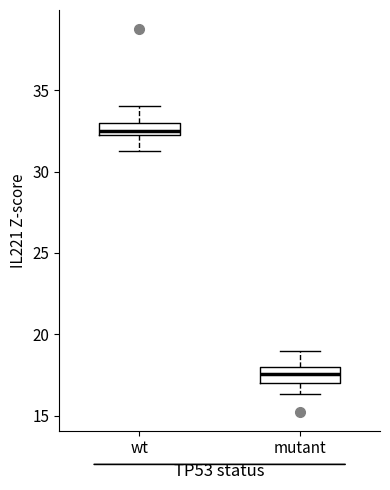

Where does the upper whisker of the box for wt end on the y-axis? The values are not printed on the chart, so give them approximately, as read against the axis.

34.0